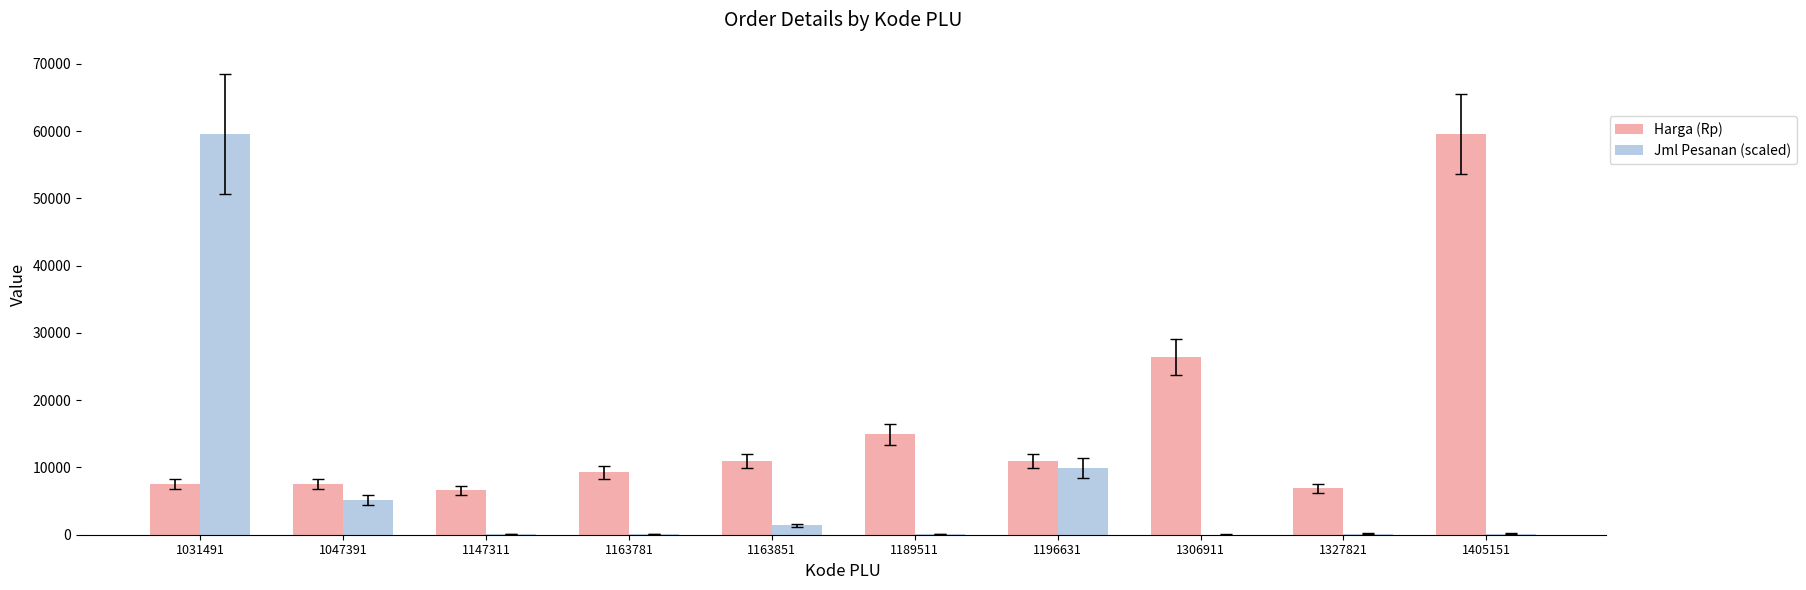

What is the average value of the Harga (Rp) series?

16045.0